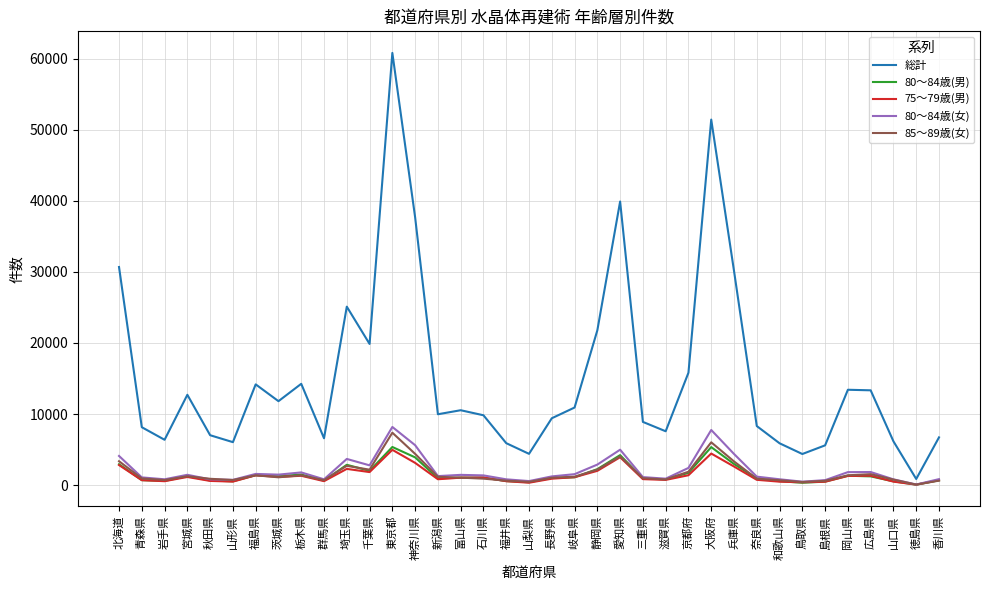

True or false: 85～89歳(女) and 総計 intersect in this chart.

False